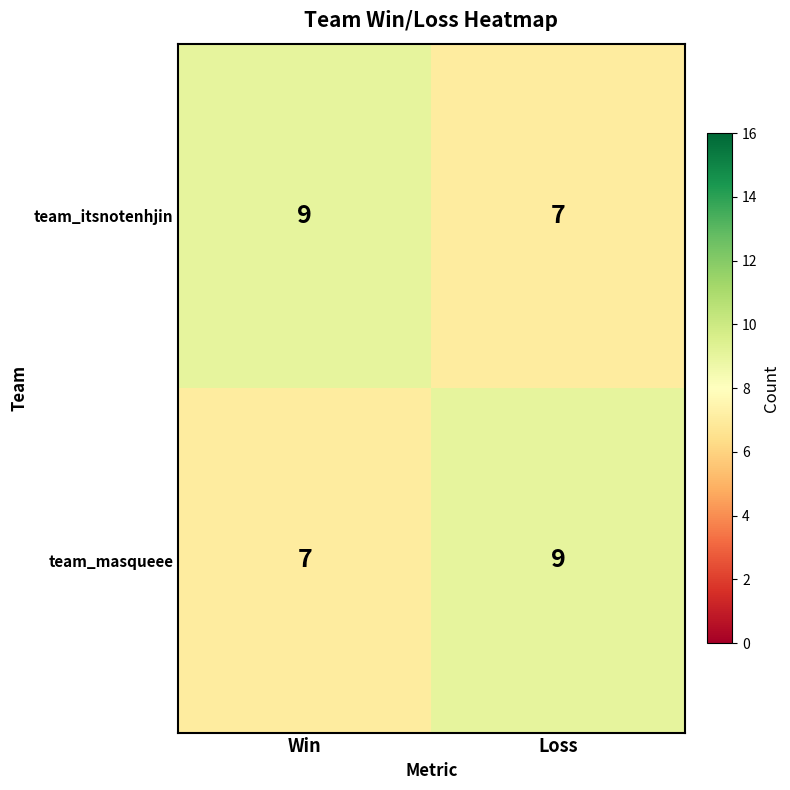

Reading right to left, list all the values displayed in this chart.

team_itsnotenhjin: Loss=7	Win=9
team_masqueee: Loss=9	Win=7